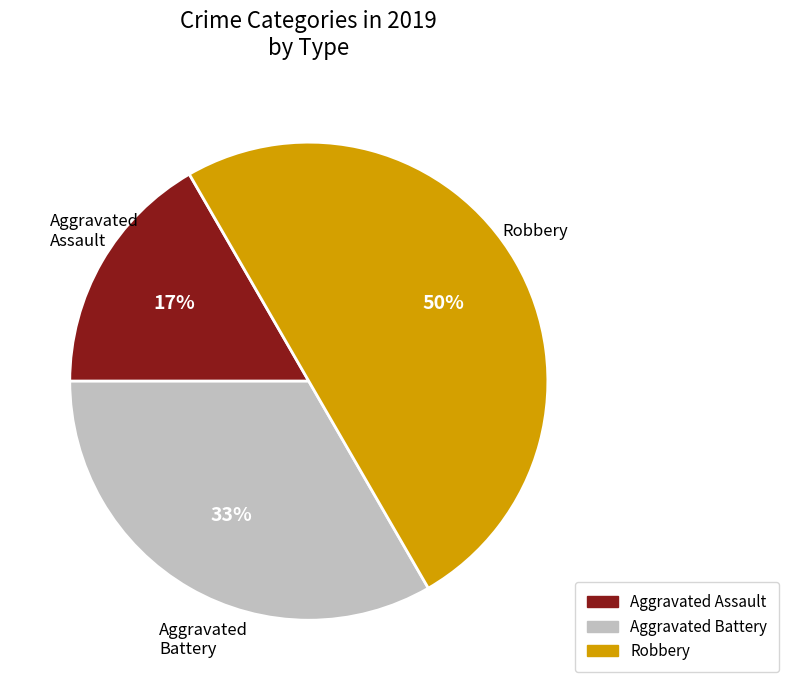

Combined, do Robbery and Aggravated Battery account for over 50%?

Yes